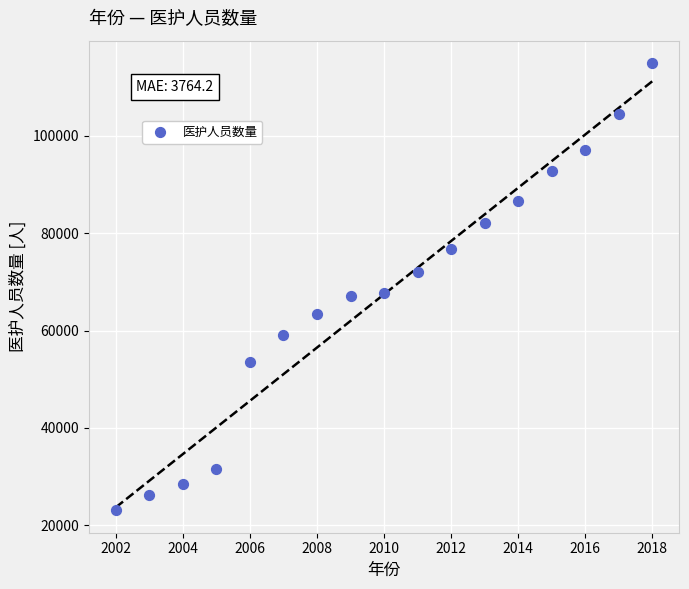

What is the range of X values (max minus min)?

16